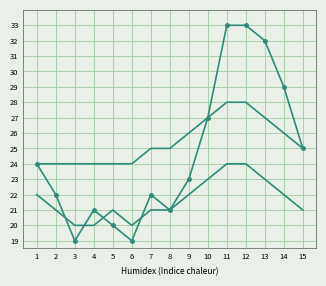

Between 12 and 15, which is larger?

12